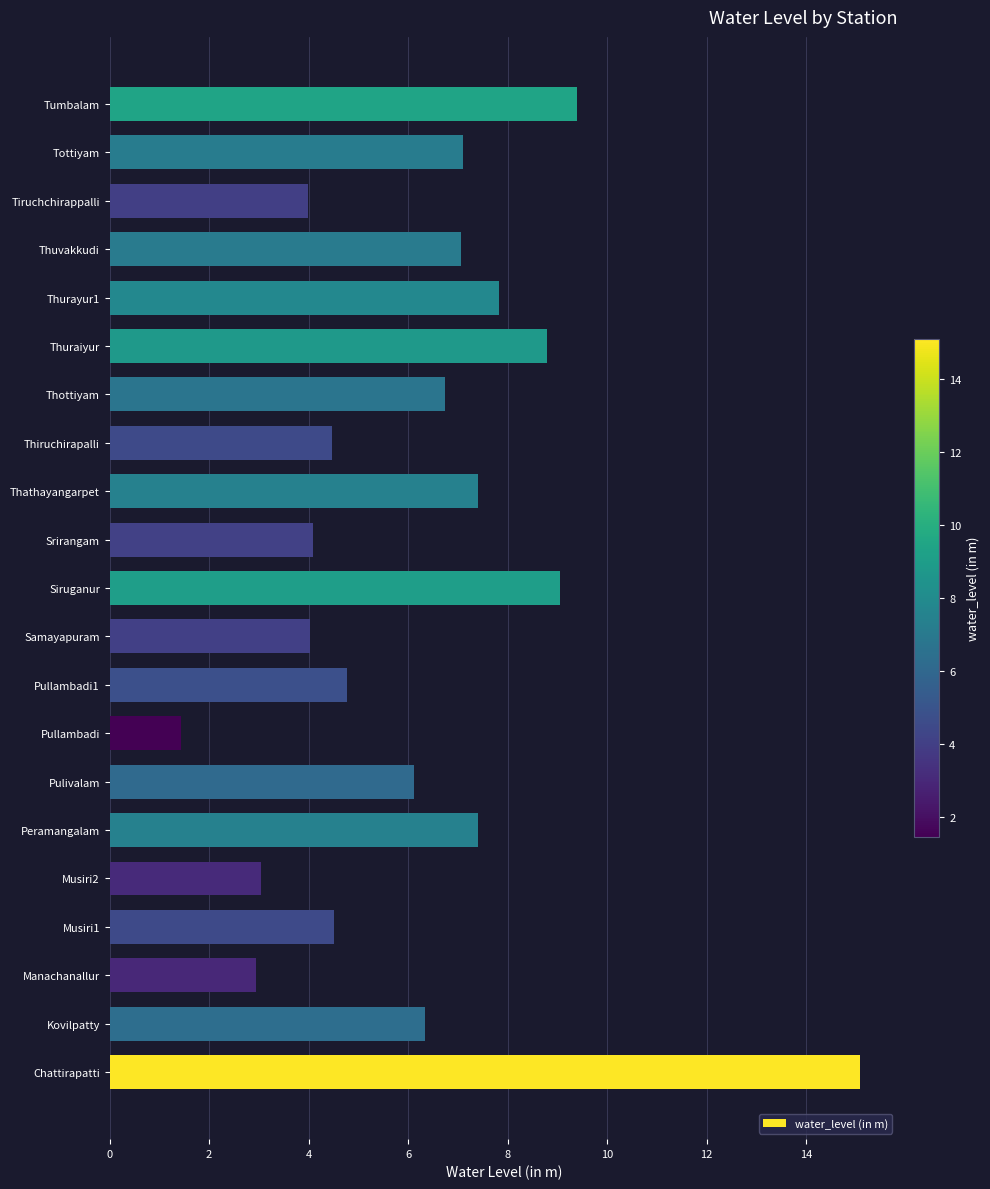

What is the difference between the values at Tottiyam and Musiri1?

2.6